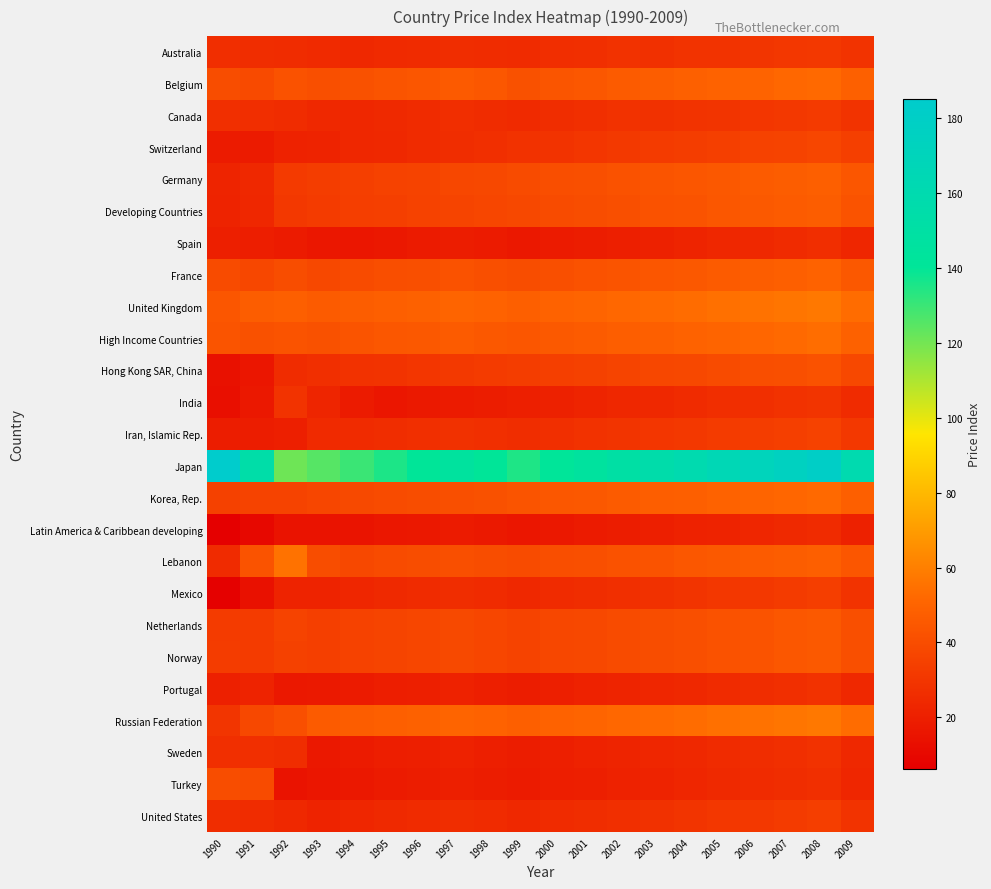

Which category has the highest value across all series?

1990